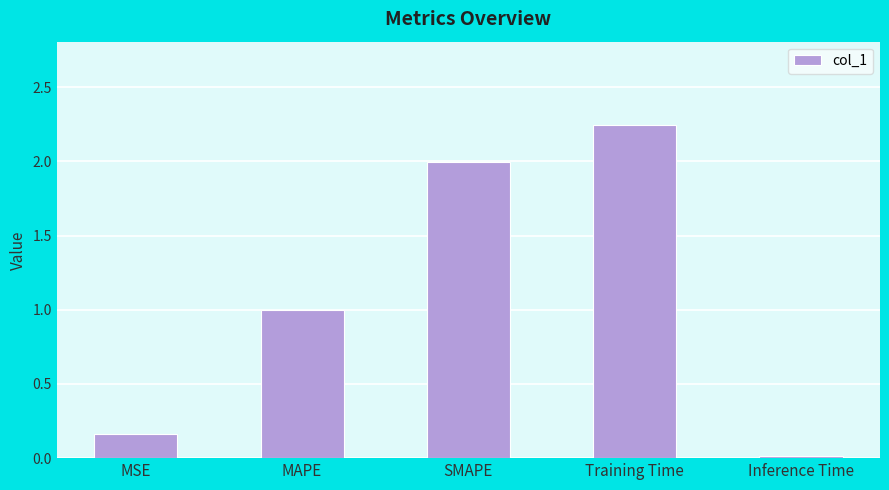

Are the bars horizontal?

No